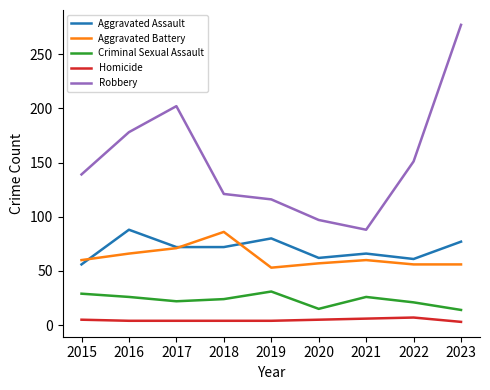

What is the spread (max minus min) of values at 2017?

198